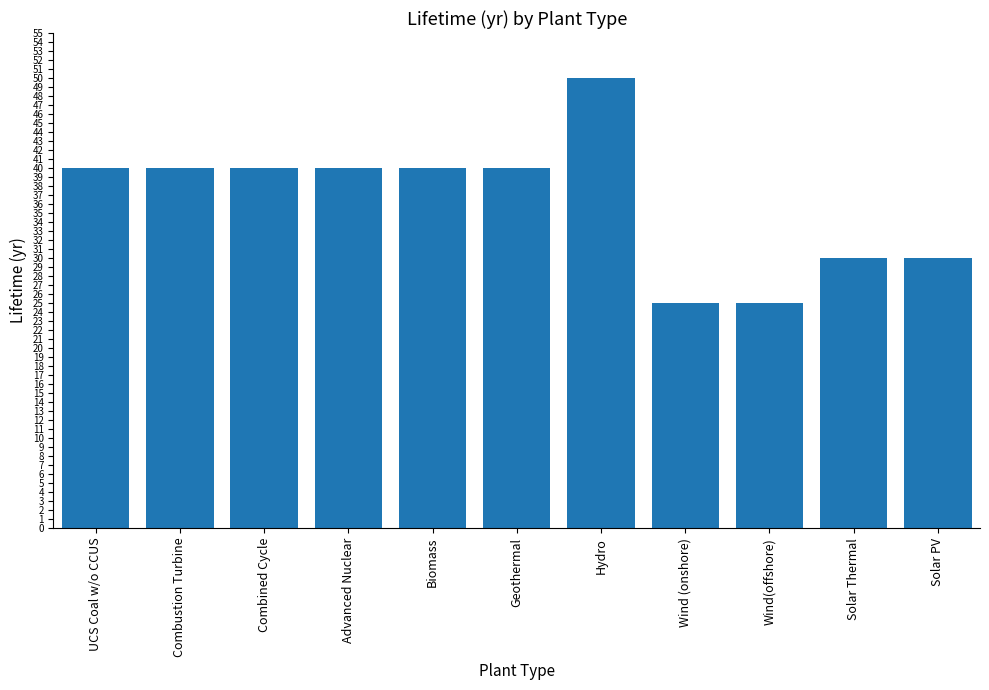

The value at Solar Thermal is 18. True or false?

False